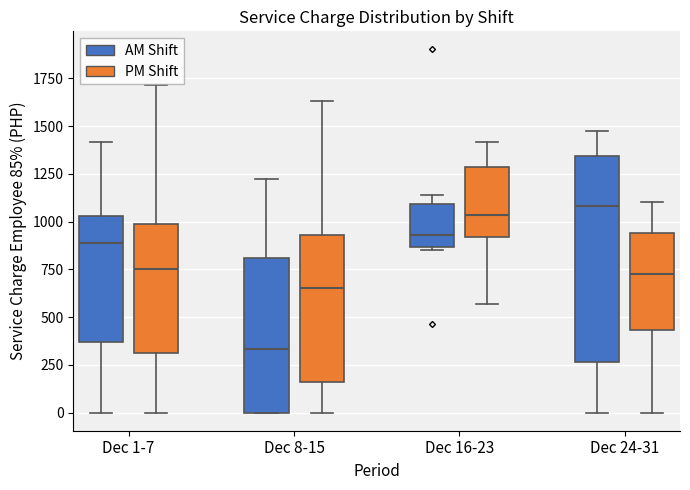

Where is the lower edge of the box for Dec 1-7 (PM Shift) on the y-axis? The values are not printed on the chart, so give them approximately, as read against the axis.

300